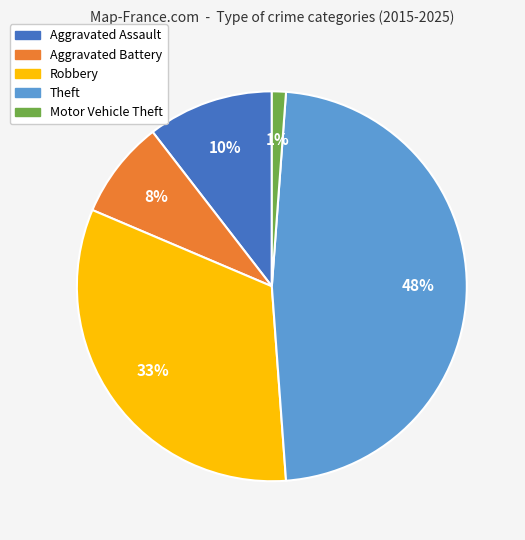

To the nearest percent, what is the combined percentage of Robbery and Aggravated Battery?

41%